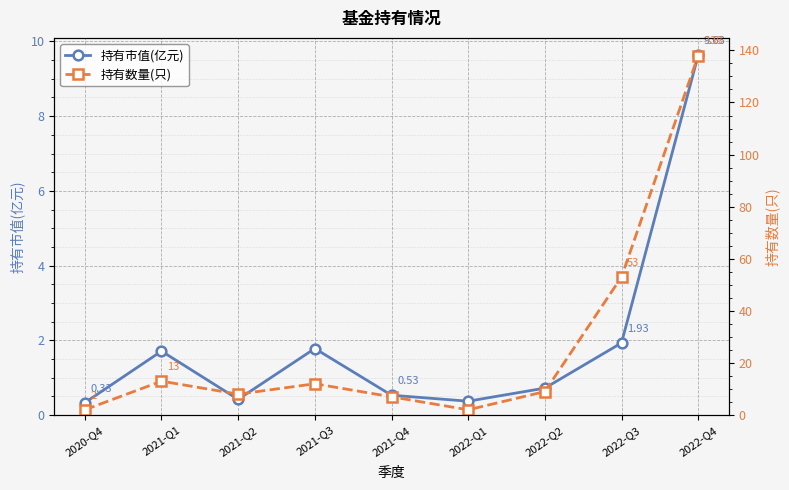

At how many categories does at least one series exceed 109?

1